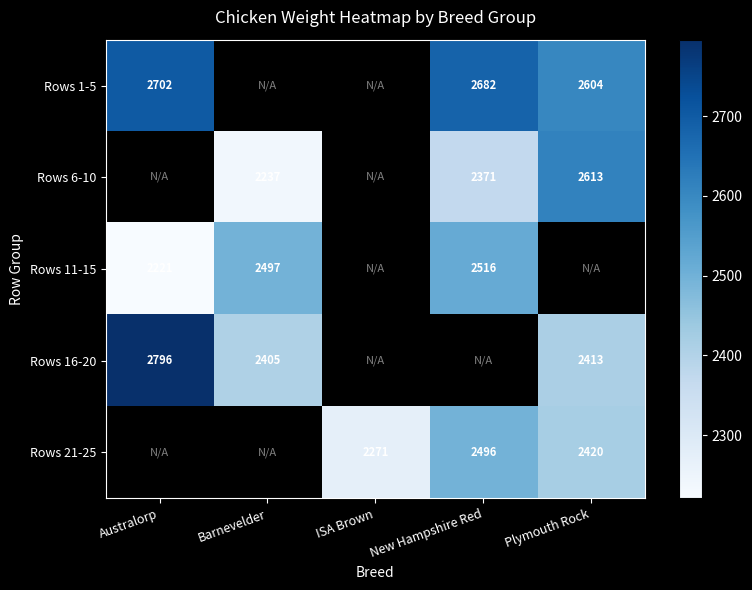

Between Barnevelder and Australorp, which is larger?

Australorp